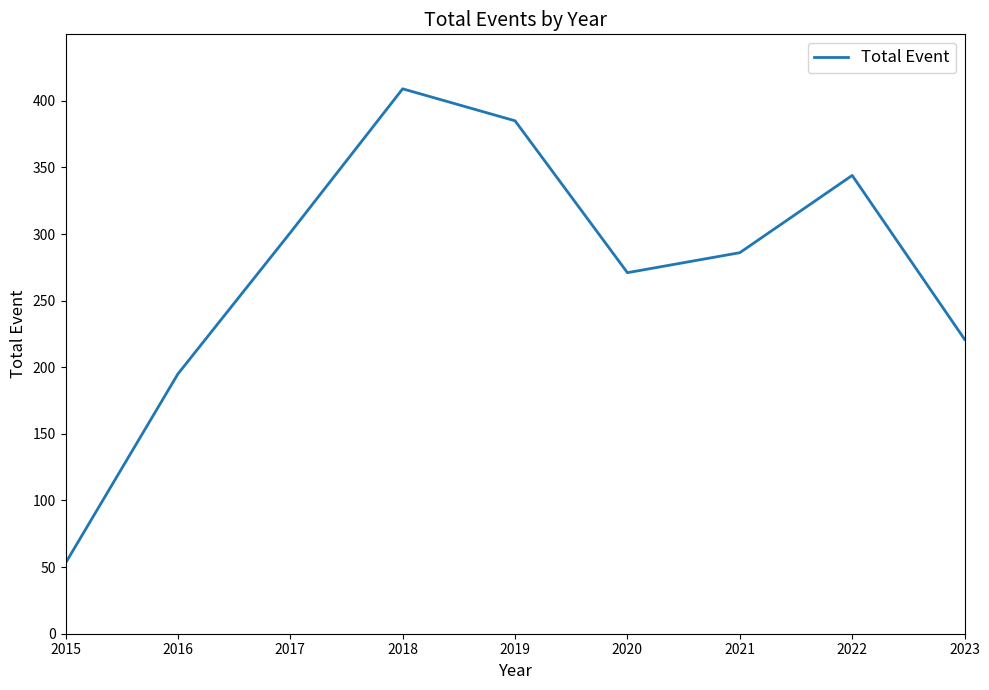

Between 2019 and 2021, which is larger?

2019